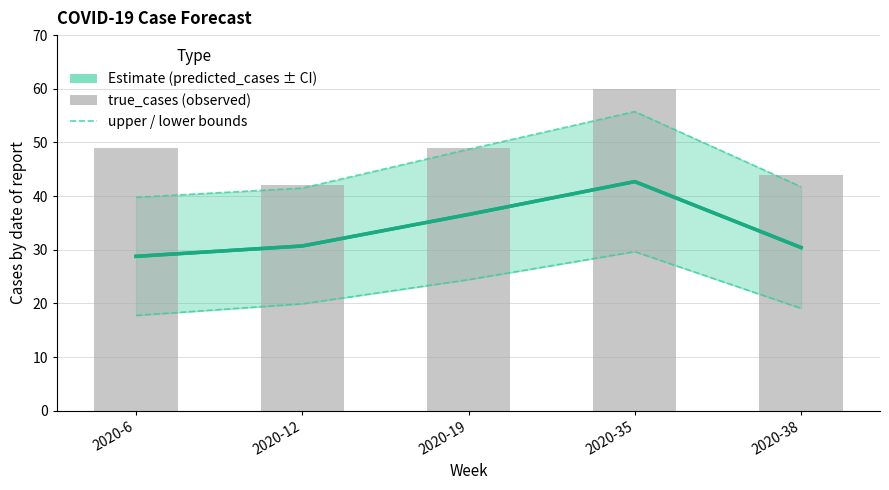

Are the bars horizontal?

No